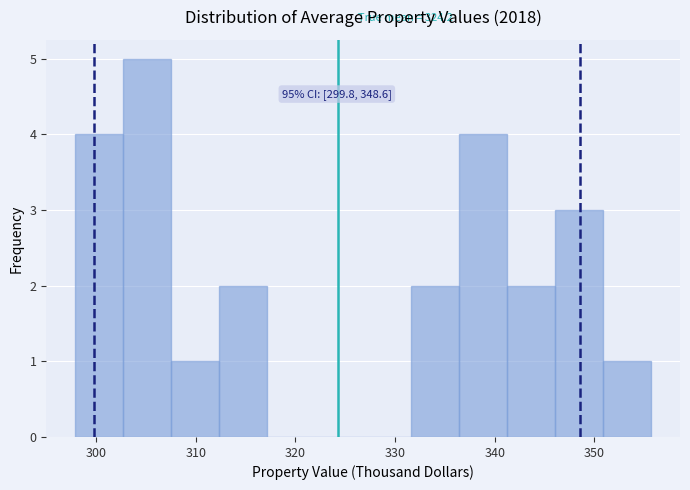

Which range on the x-axis has the tallest bar?

303 to 308